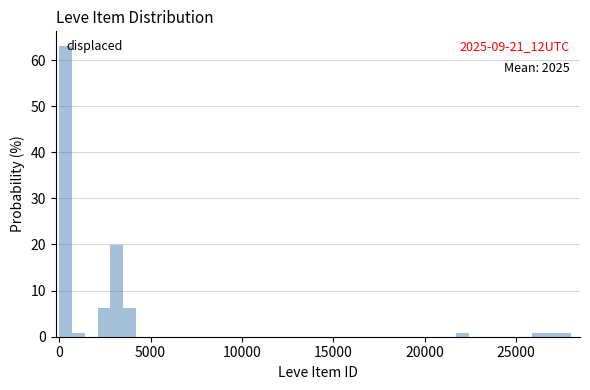

Around what value on the x-axis is the tallest bar? Give the approximate position of its centre, as read against the axis.

500